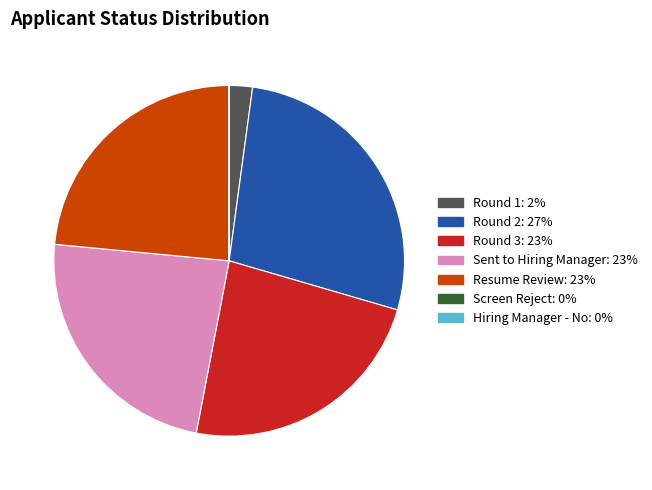

Is there a majority slice in this chart?

No